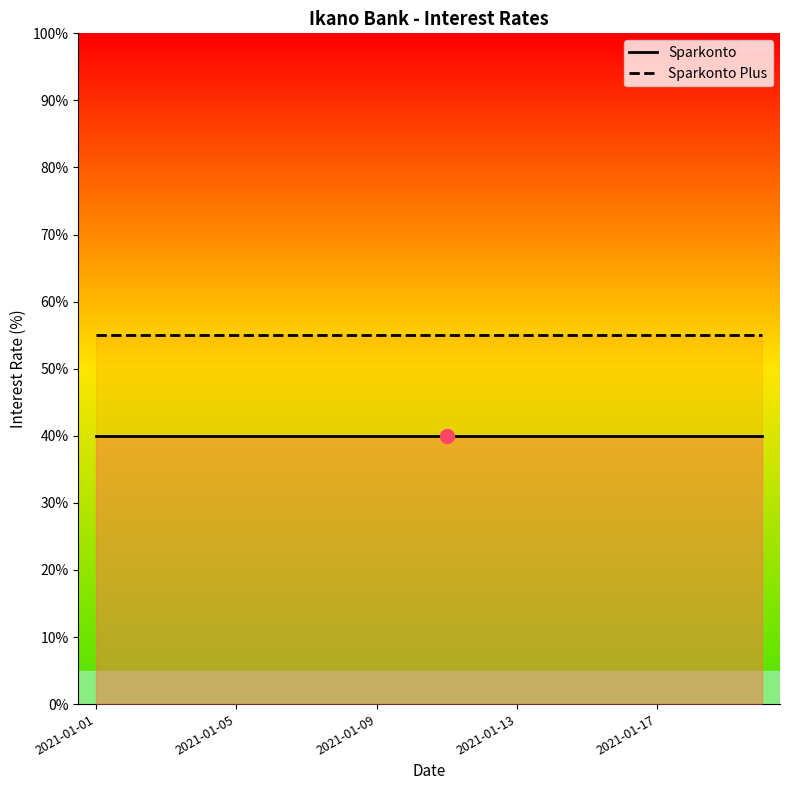

Is the value of Sparkonto Plus at 2021-01-18 greater than the value of Sparkonto at 2021-01-14?

Yes